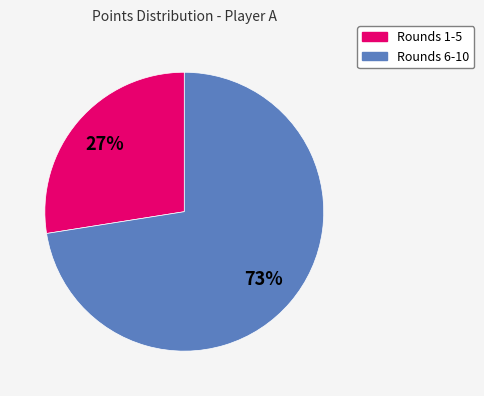

How many slices are in this pie chart?

2